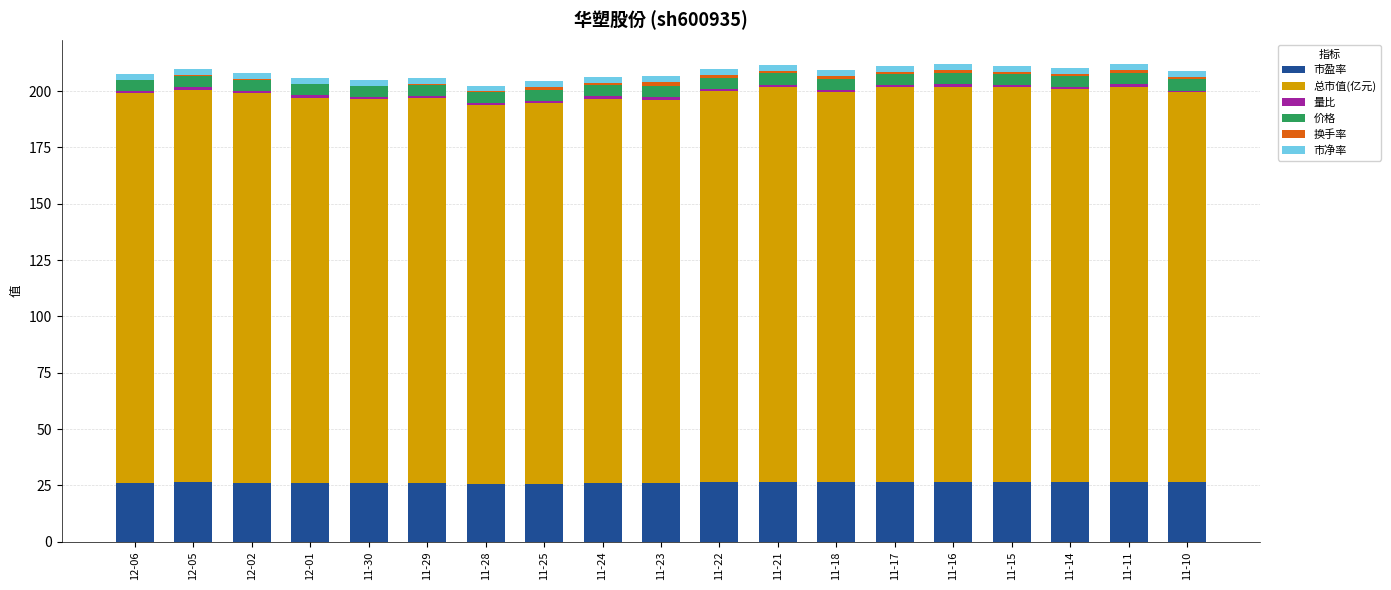

True or false: 市盈率 has a value of 35.3 at 11-15.

False